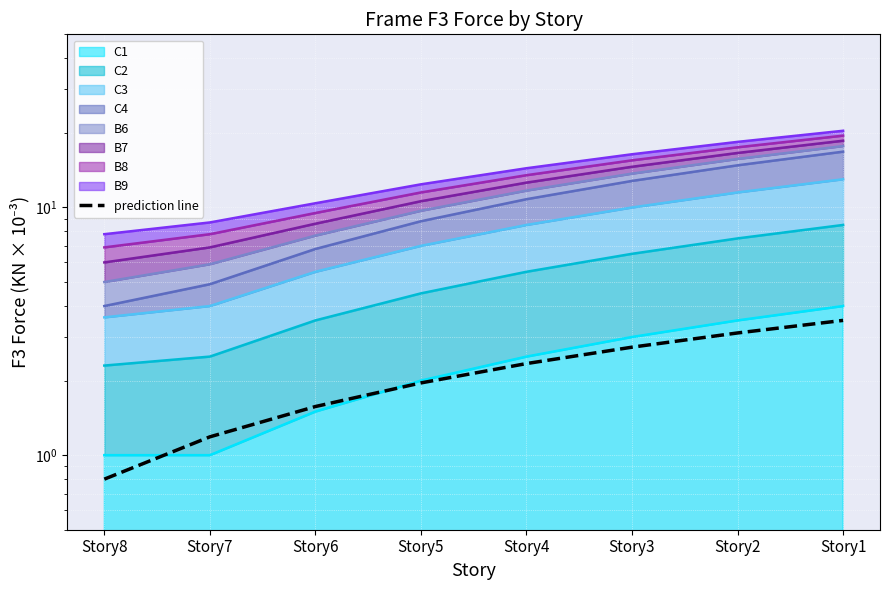

Does the chart display data point markers on the line(s)?

No